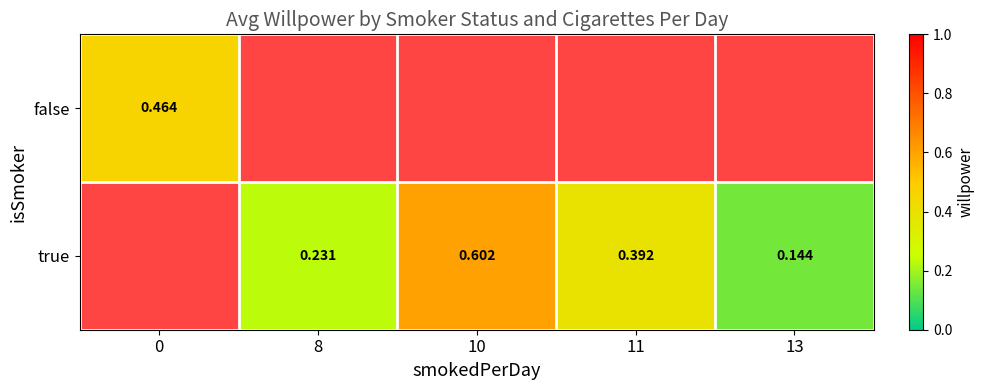

The false series shows 0.2 at 0. True or false?

False